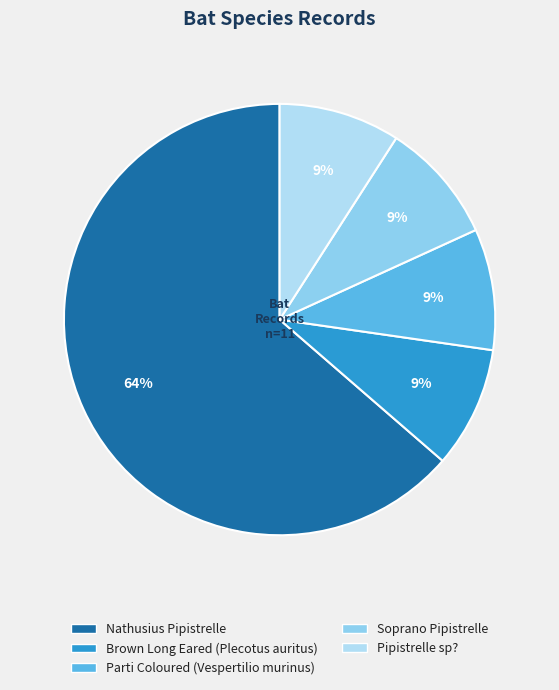

To the nearest percent, what is the difference between the largest and smallest slice percentages?

55%